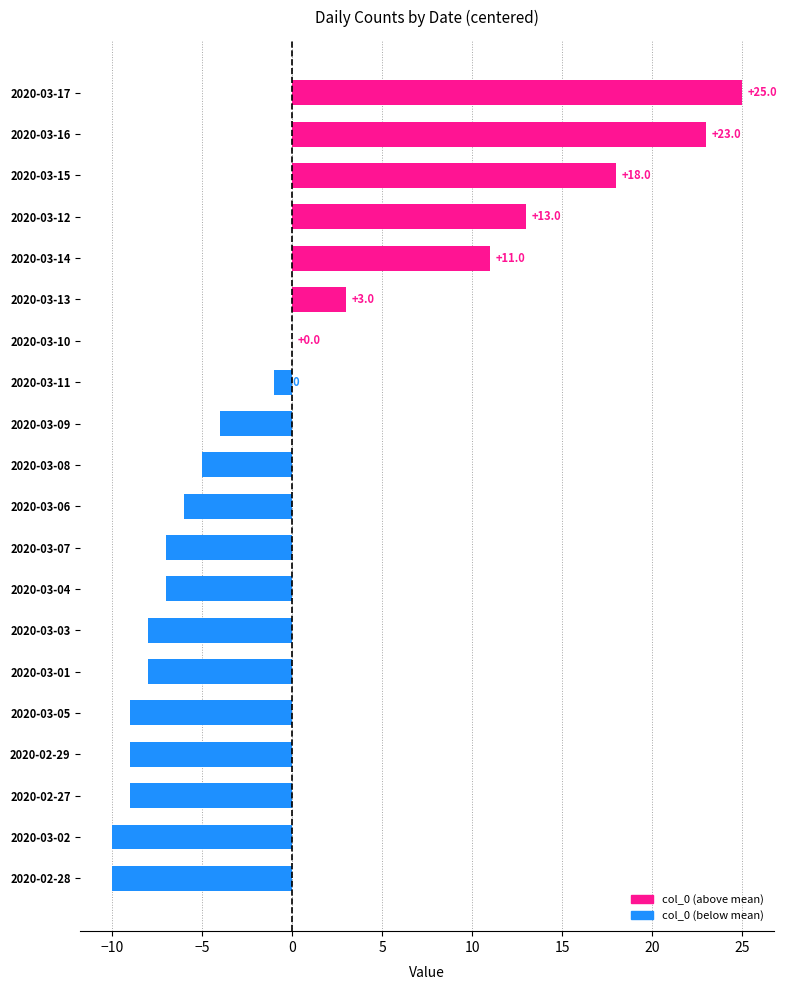

The value at 2020-02-27 is -9. True or false?

True